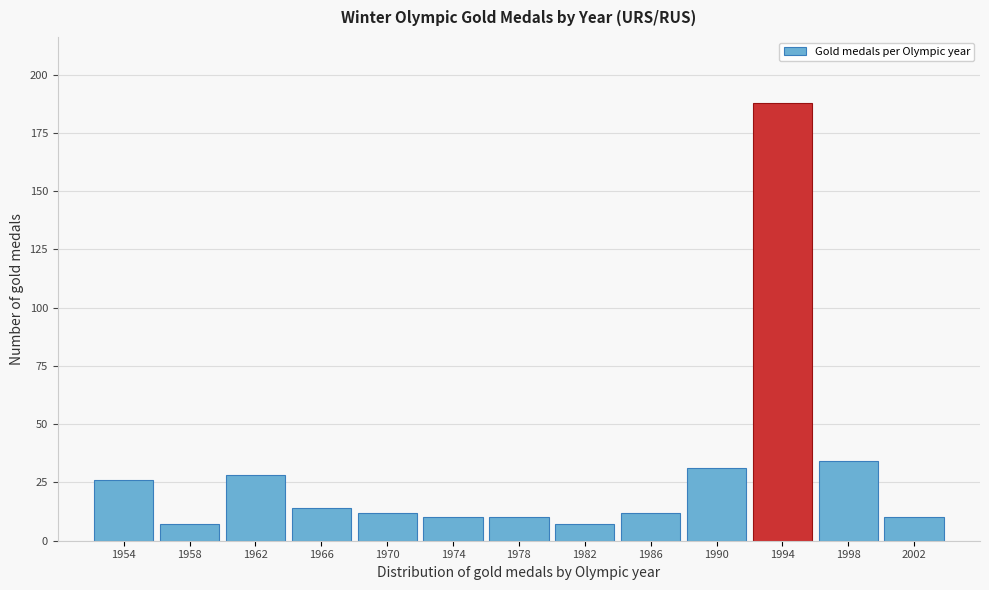

Reading right to left, extract all data points from this chart.

2002=10	1998=34	1994=188	1990=31	1986=12	1982=7	1978=10	1974=10	1970=12	1966=14	1962=28	1958=7	1954=26